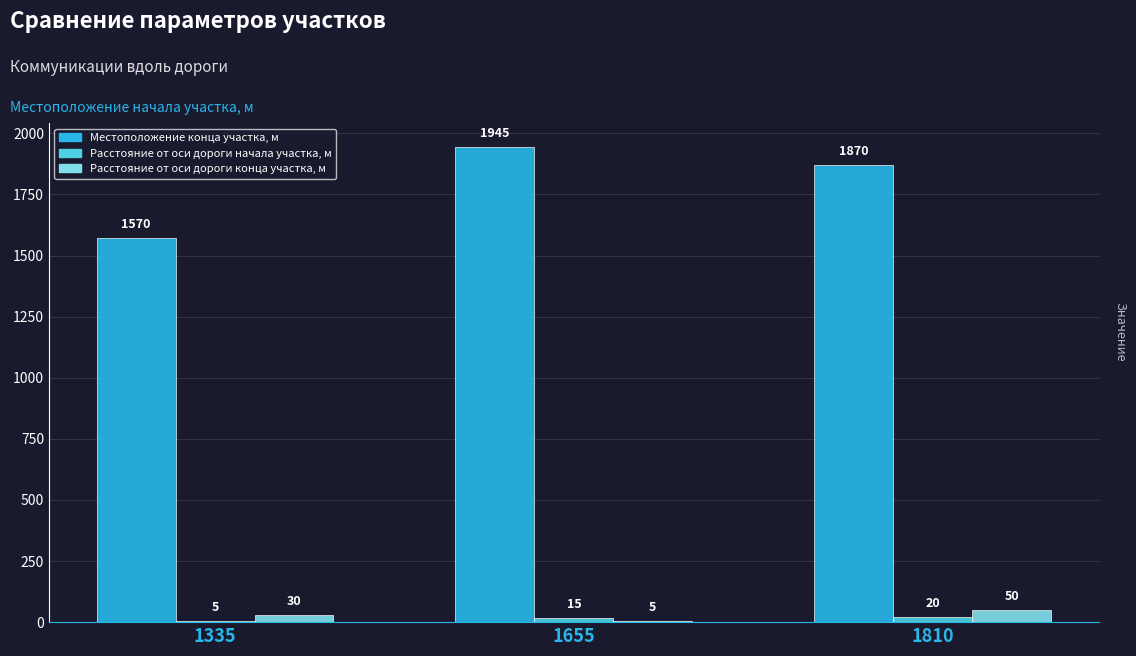

How many categories are shown in the chart?

3